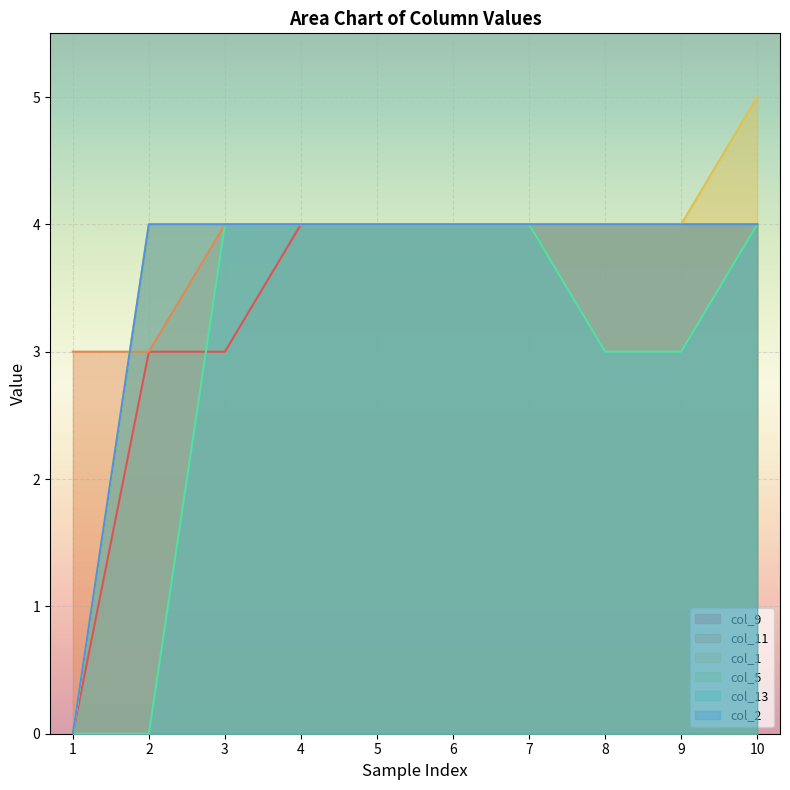

What is the greatest value displayed?

5